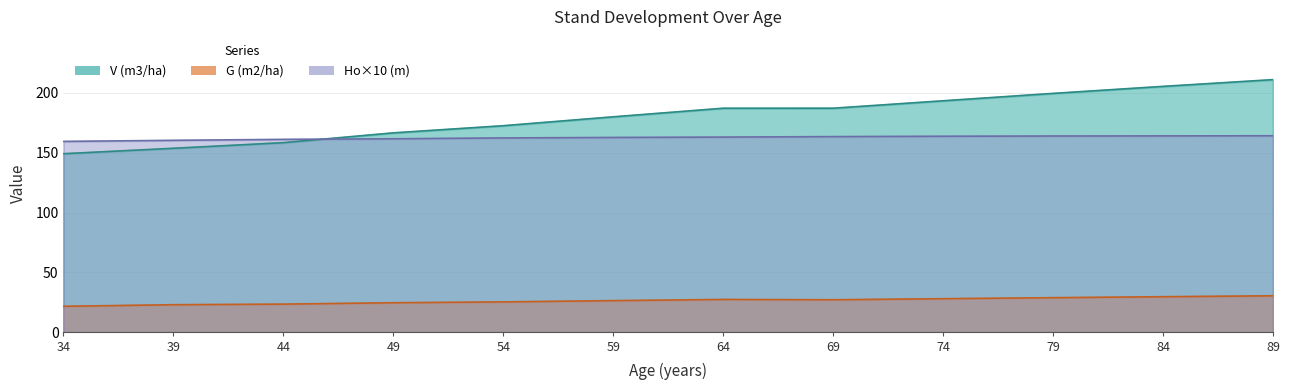

At which label is V (m3/ha) closest to 179?

59